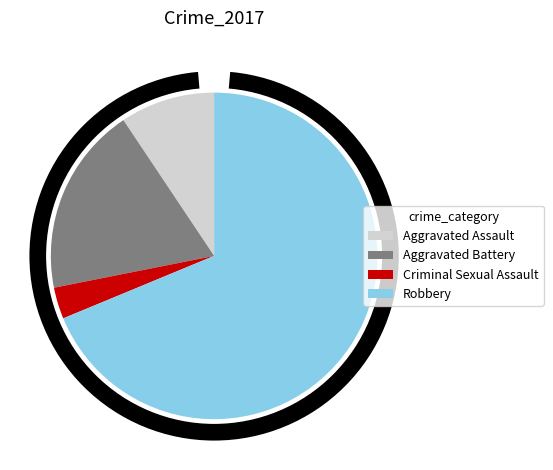

To the nearest percent, what is the difference between the Robbery and Aggravated Assault slice percentages?

59%